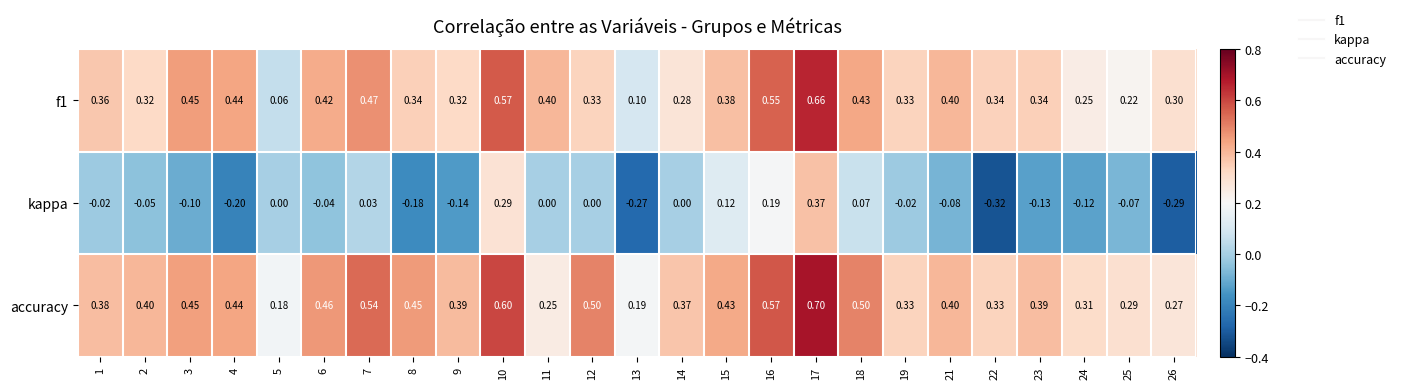

Is the value of accuracy at 16 greater than the value of f1 at 6?

Yes